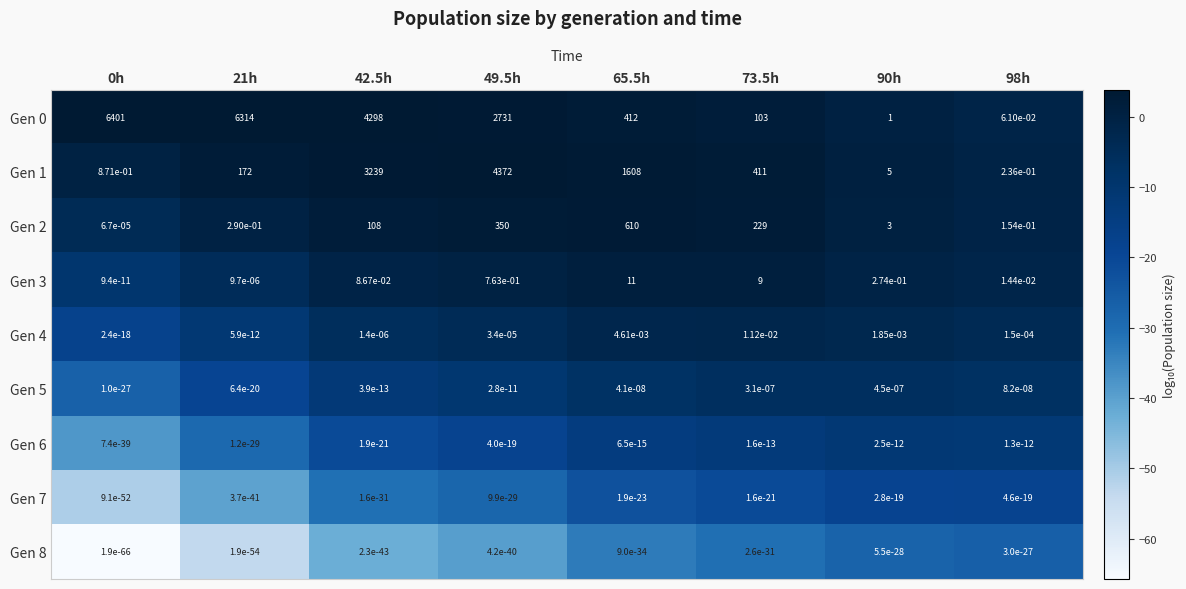

Is the value of Gen 2 at 21h greater than the value of Gen 4 at 0h?

Yes